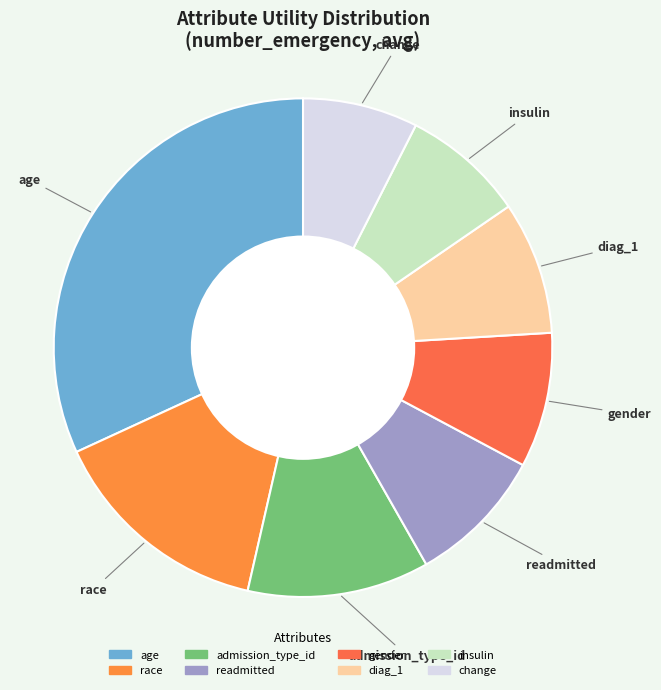

Between insulin and gender, which is larger?

gender